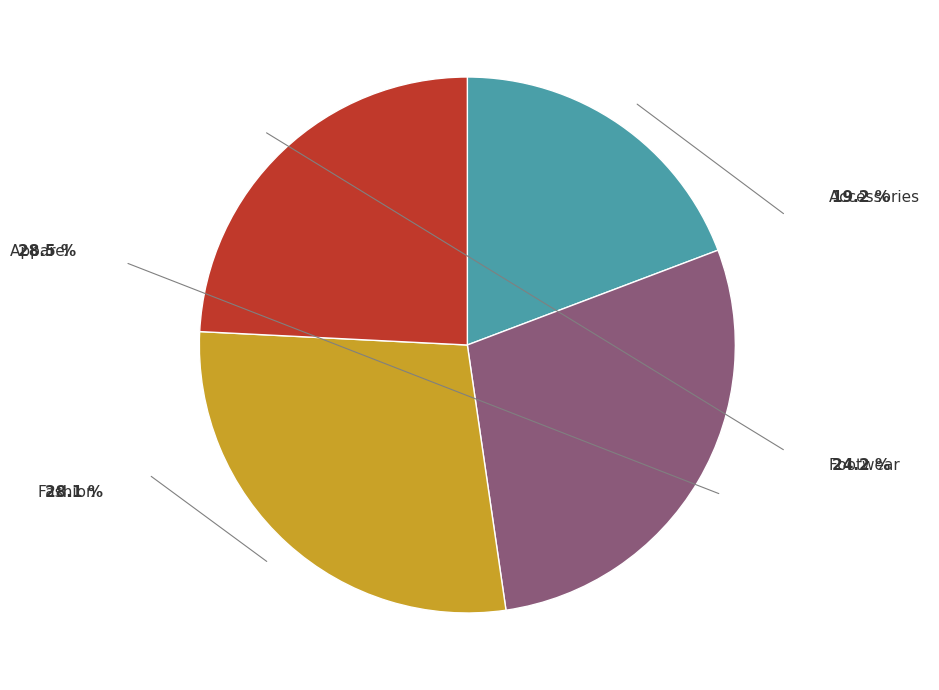

To the nearest percent, what is the difference between the Fashion and Footwear slice percentages?

4%